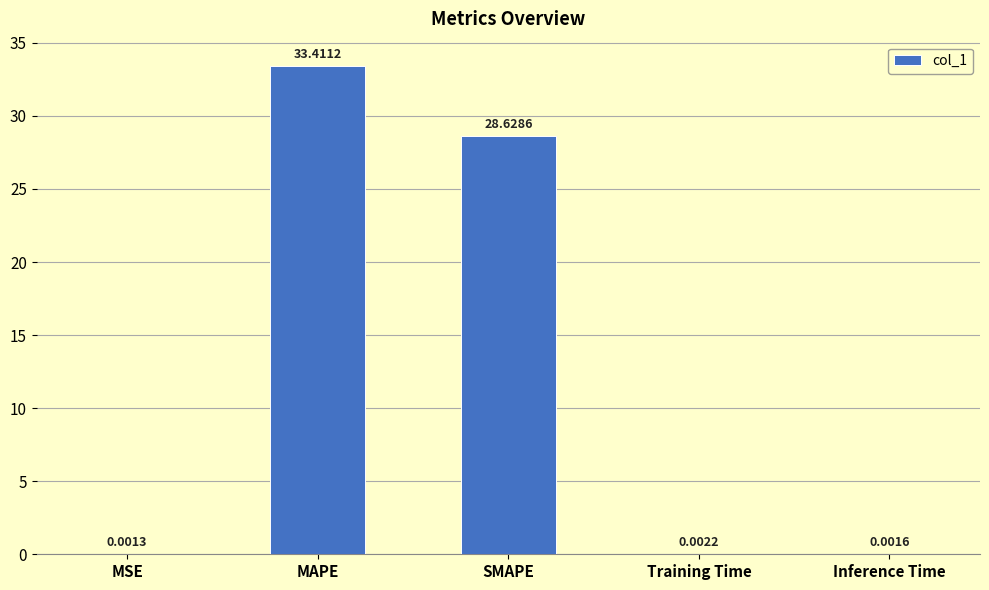

What is the sum of all values?

62.0